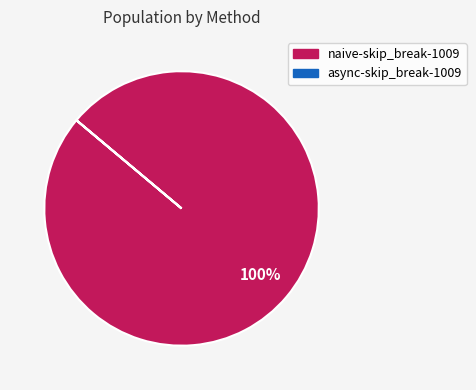

To the nearest percent, what is the average slice percentage?

50%